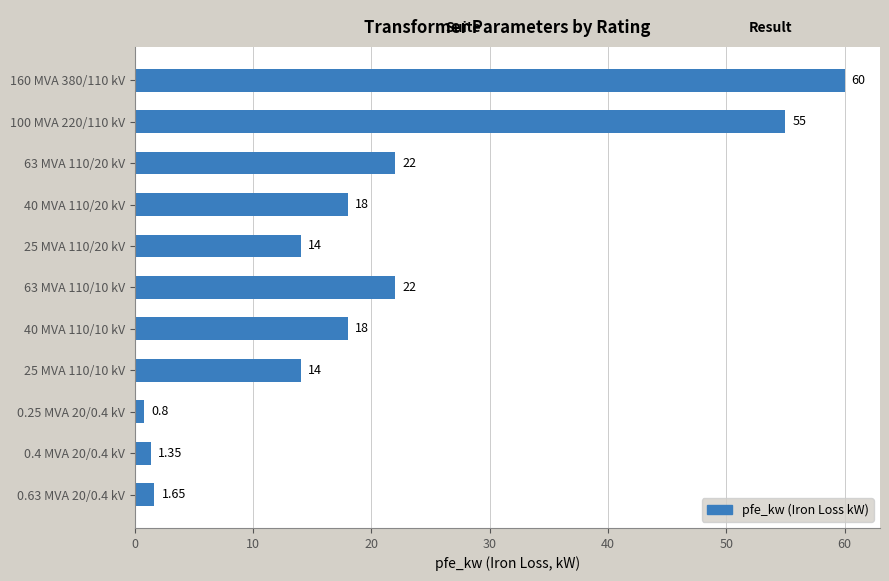

Which has a higher value, 63 MVA 110/10 kV or 160 MVA 380/110 kV?

160 MVA 380/110 kV